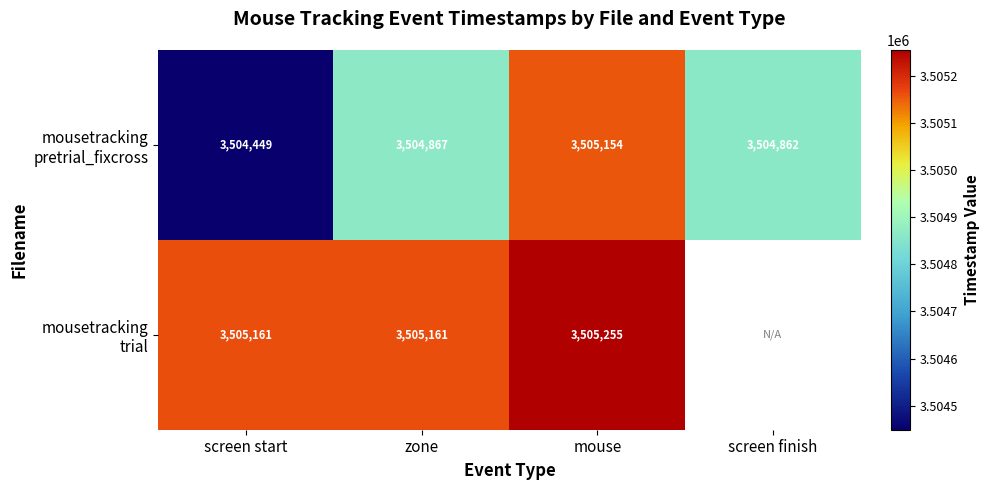

What is the sum of the mousetracking pretrial_fixcross values at screen start and screen finish?

7009310.6